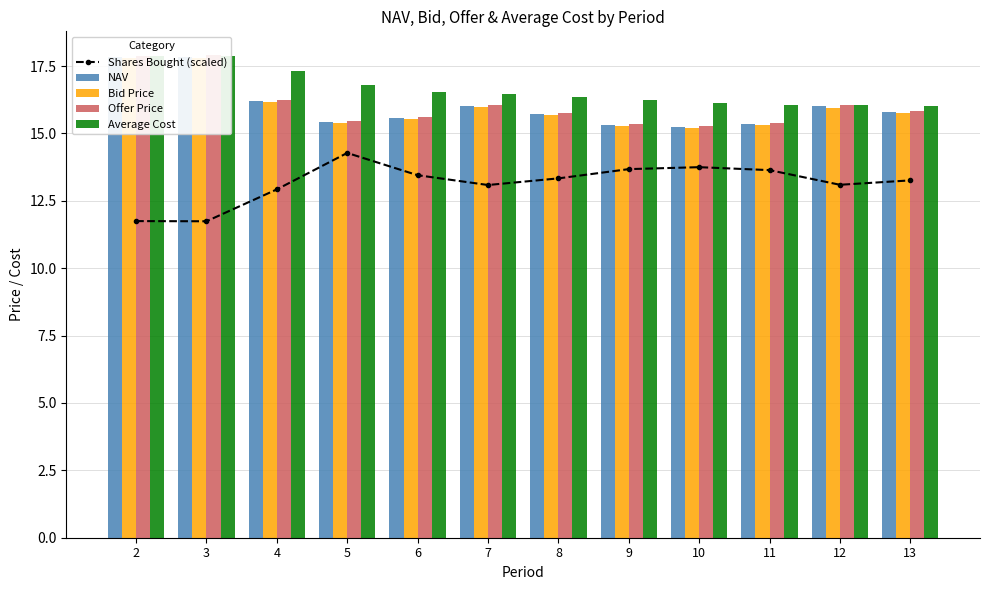

What is the difference between the maximum and second lowest values in the Shares Bought (scaled) series?

2.5